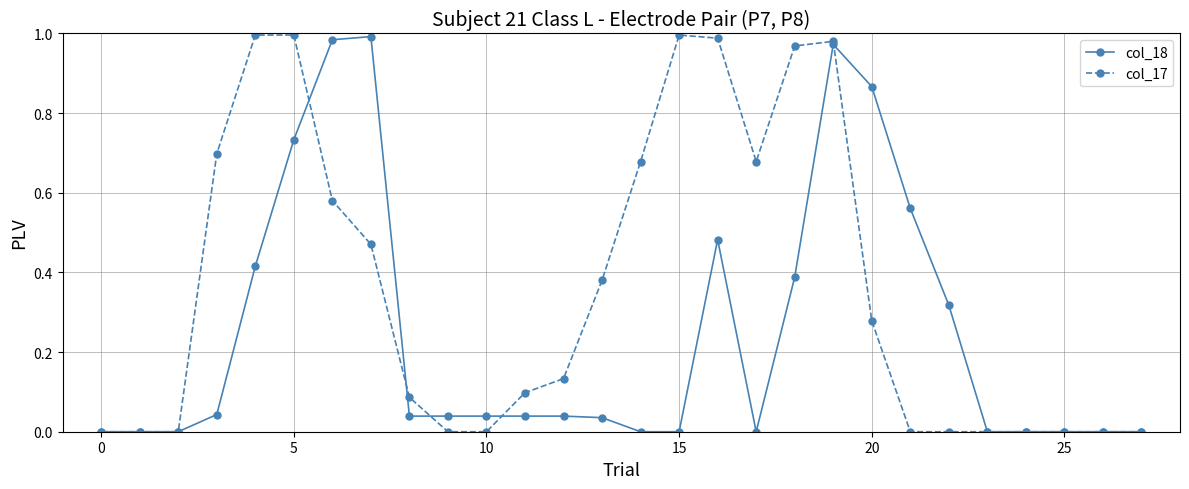

Which series has the largest total across all categories?

col_17